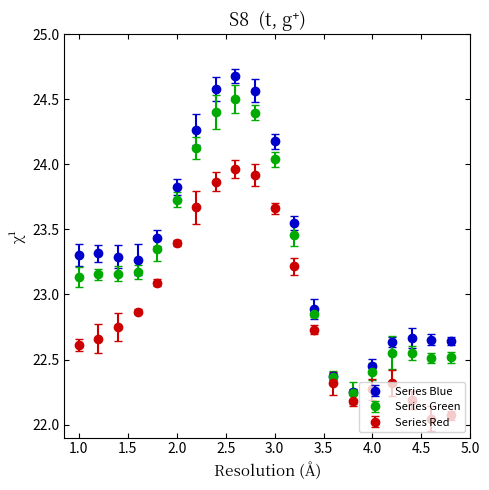

At how many categories does at least one series exceed 23?

12